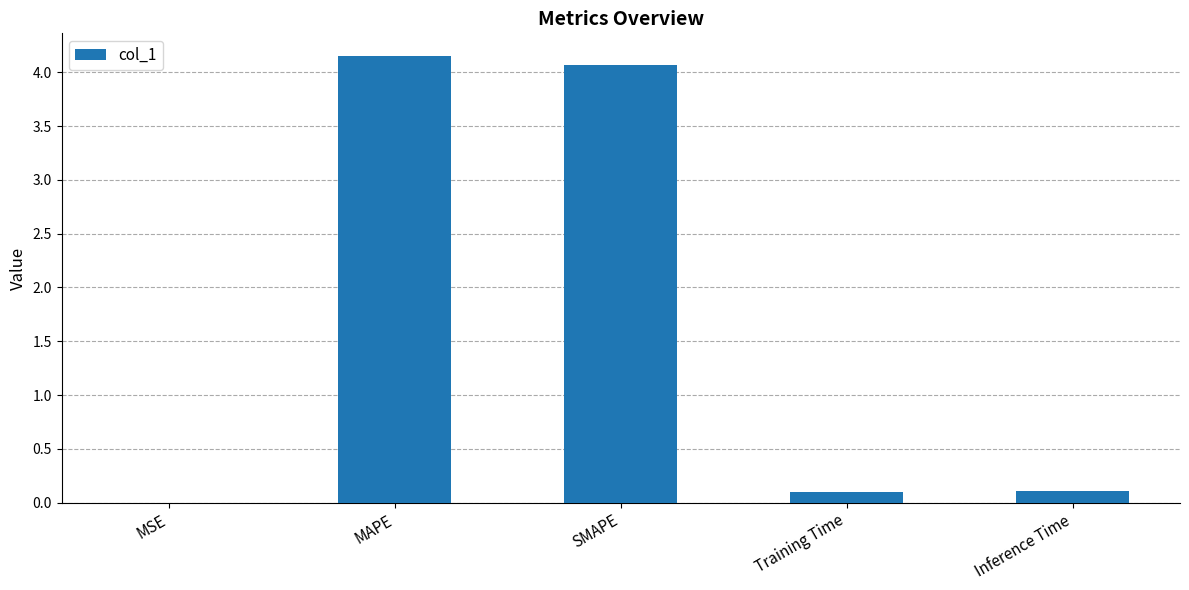

What value does the data have at SMAPE?

4.1